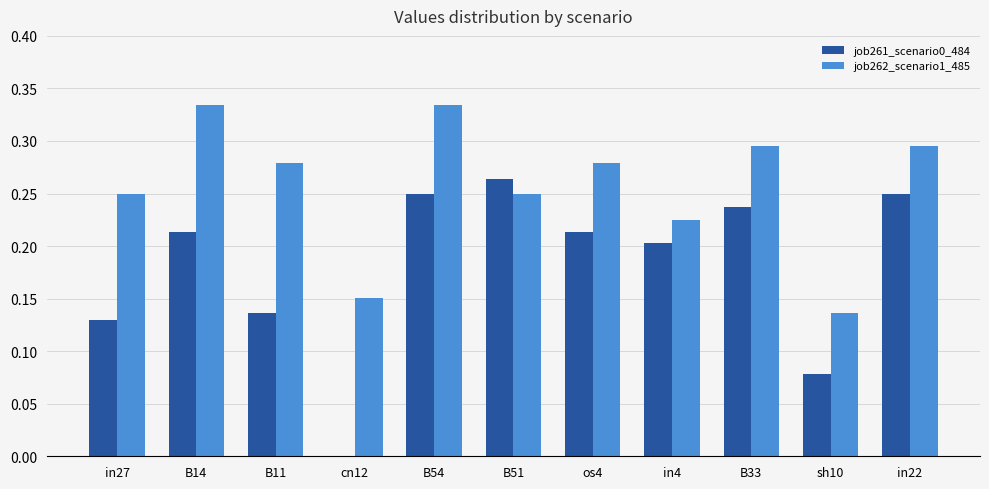

At which label does job261_scenario0_484 reach its peak?

B51